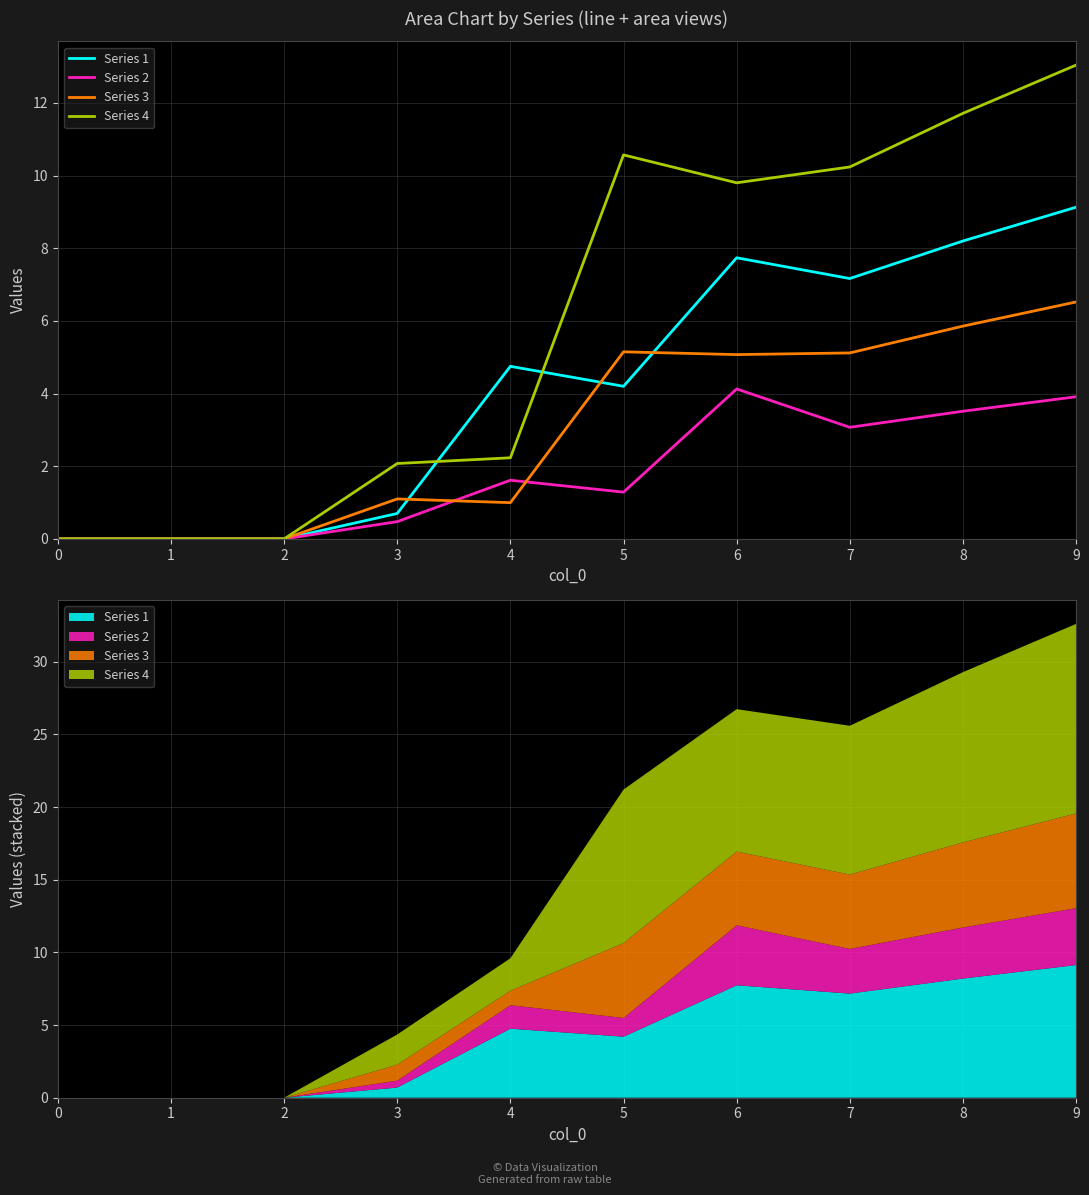

In Series 2, how many points are higher than both neighbors (excluding endpoints)?

2